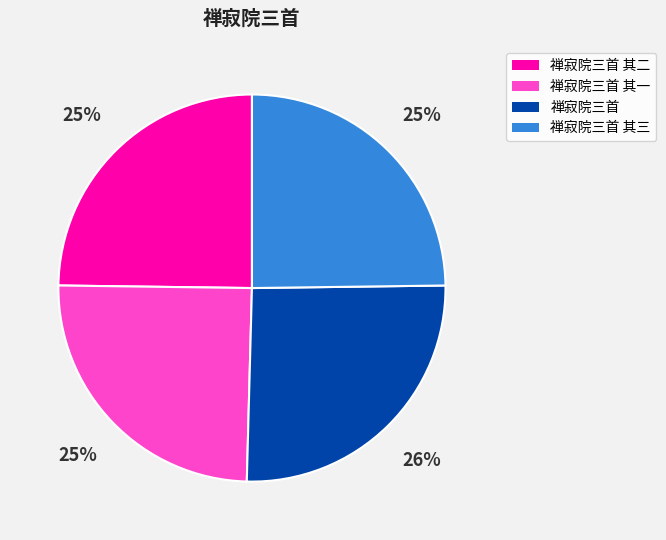

To the nearest percent, what is the difference between the largest and smallest slice percentages?

1%